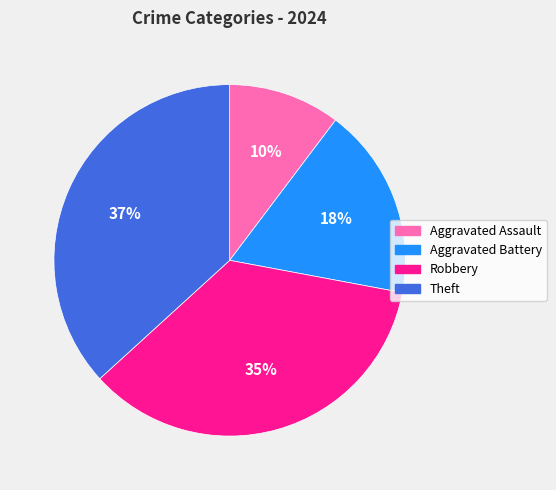

Is it true that Aggravated Battery is 31% of the pie?

False